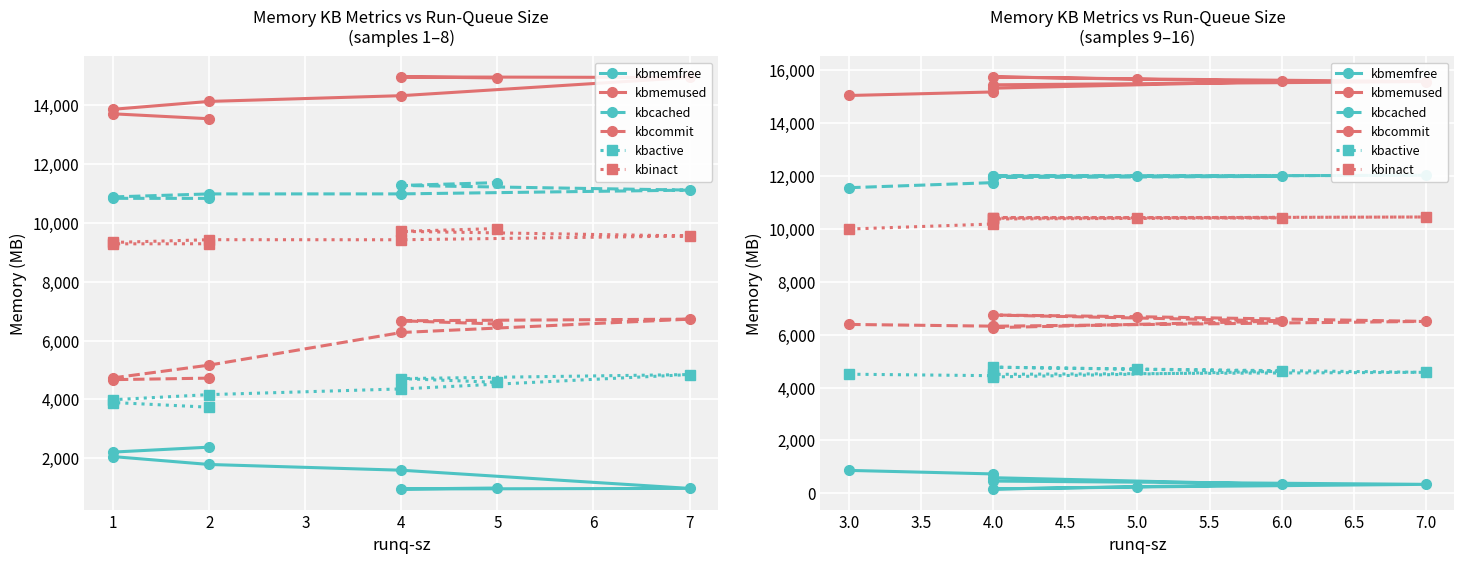

Between 3.0 and 7.0, which series saw the biggest shift?

kbmemfree